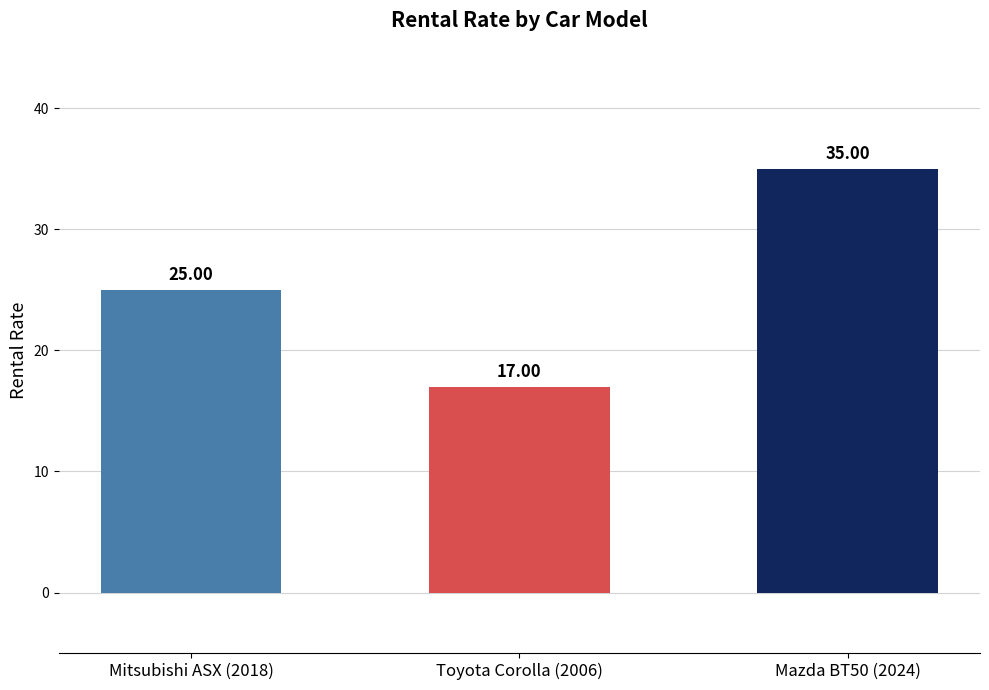

Reading right to left, what are all the values shown in this chart?

35	17	25